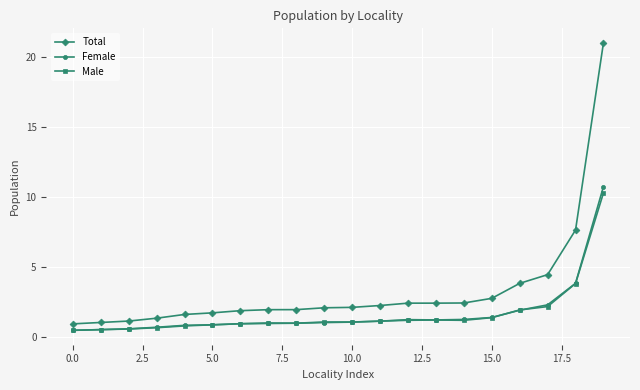

True or false: Total and Male cross at least once.

False